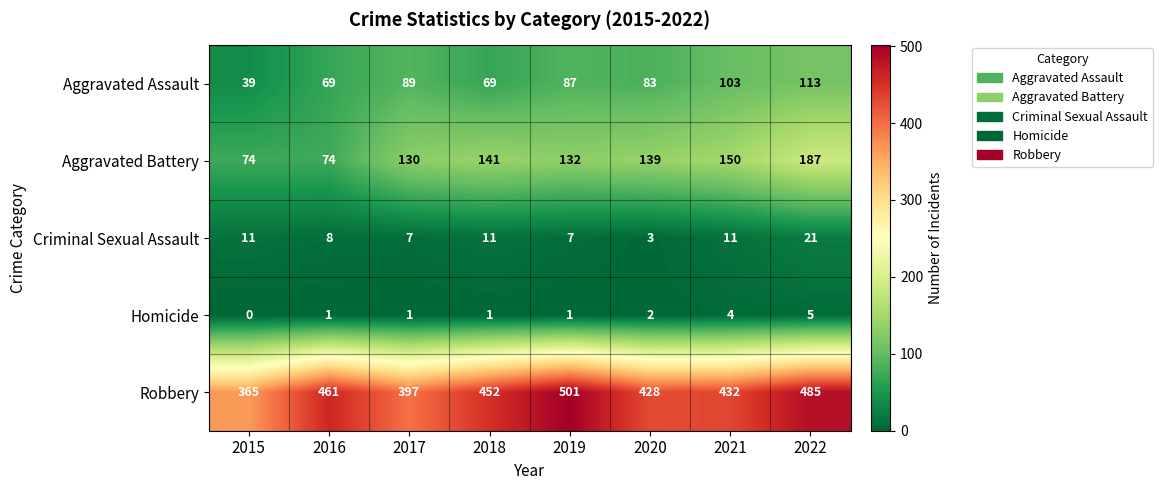

True or false: Aggravated Battery has a value of 74 at 2015.

True